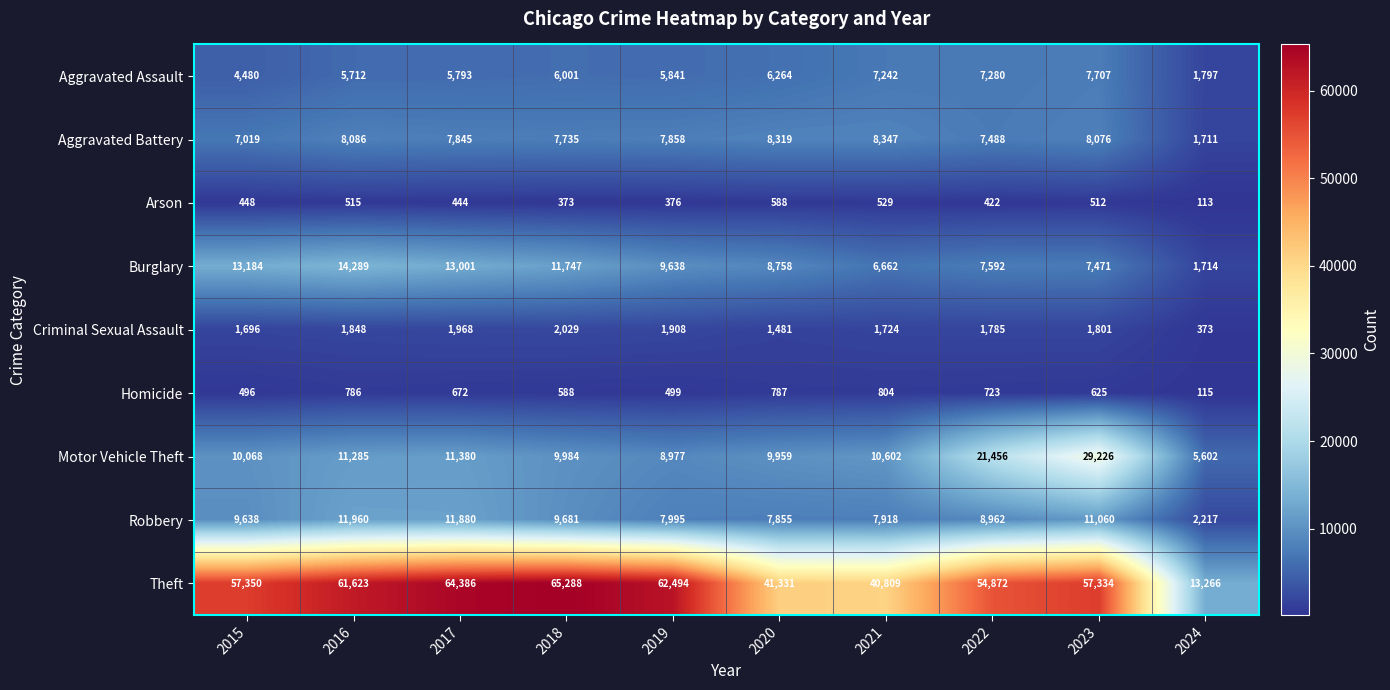

Is it true that Robbery equals 2954 at 2024?

False